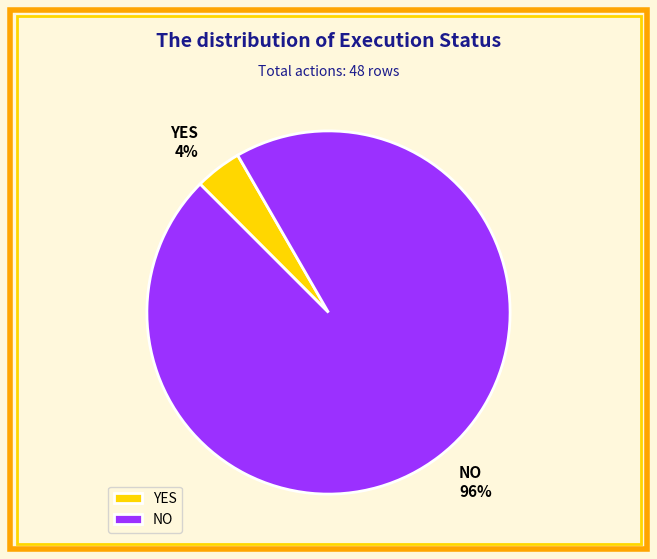

Which slice is the largest?

NO